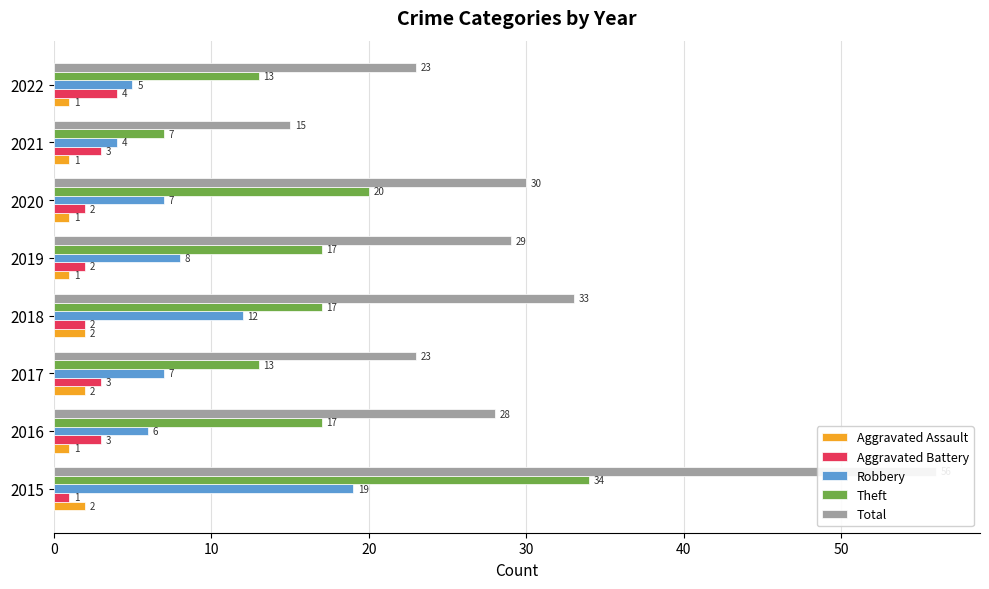

Which series changed the most between 2015 and 2017?

Total